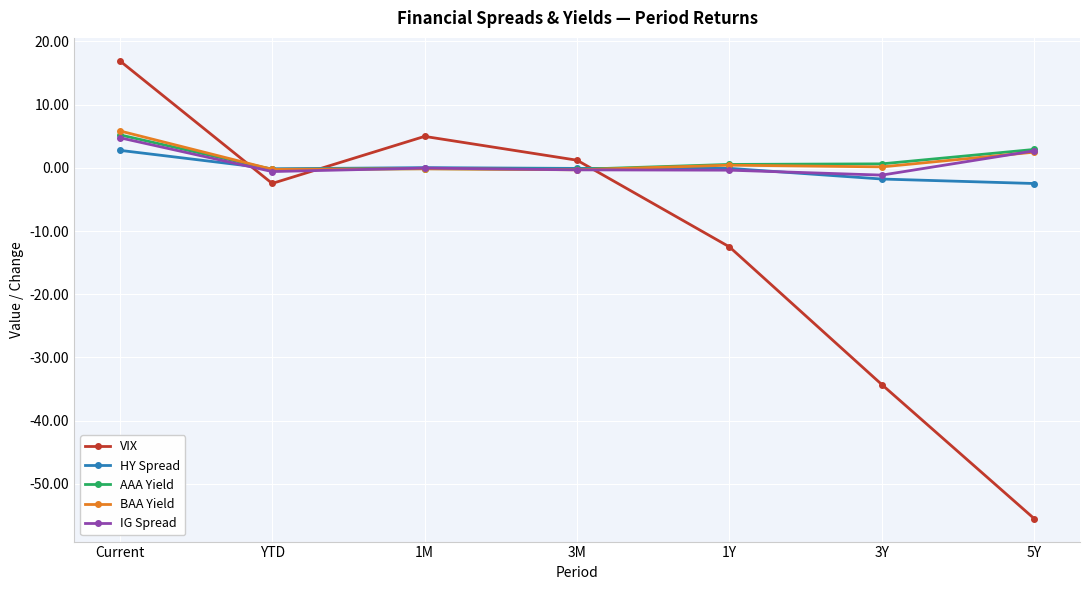

List the labels in order of VIX value, largest first.

Current, 1M, 3M, YTD, 1Y, 3Y, 5Y